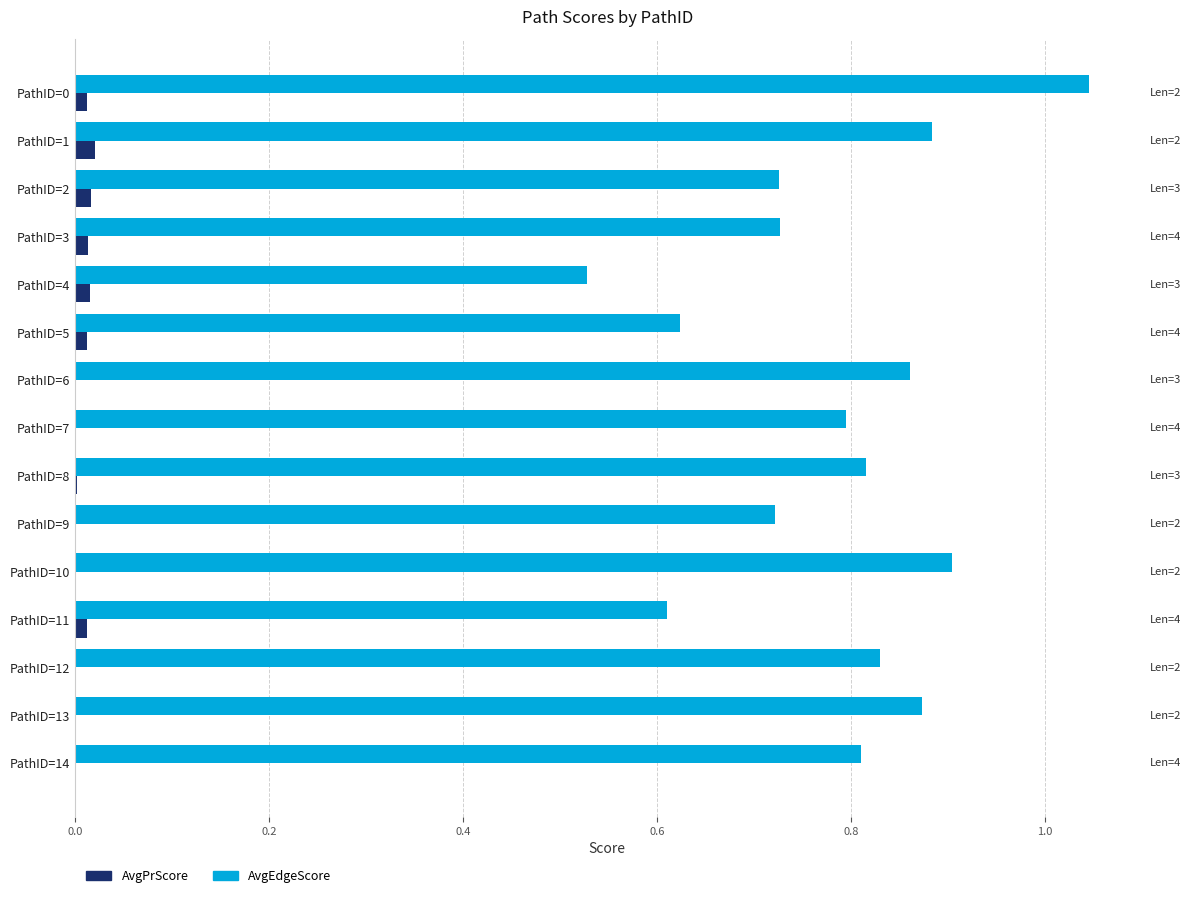

Is the value of AvgPrScore at PathID=1 greater than the value of AvgEdgeScore at PathID=6?

No